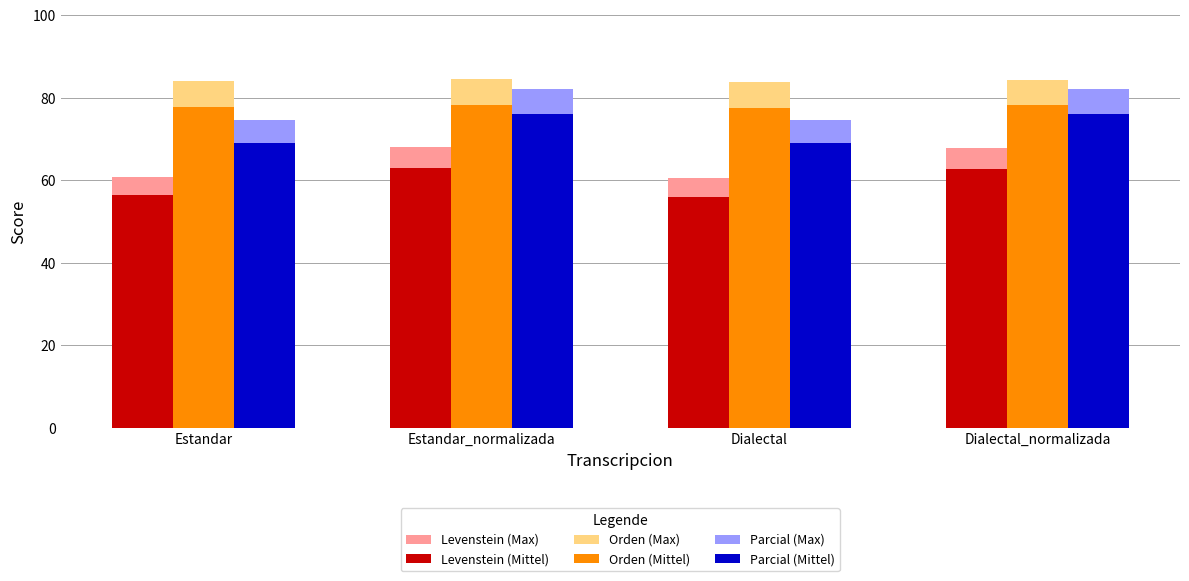

At which label does Parcial (Mittel) first exceed 76?

Estandar_normalizada